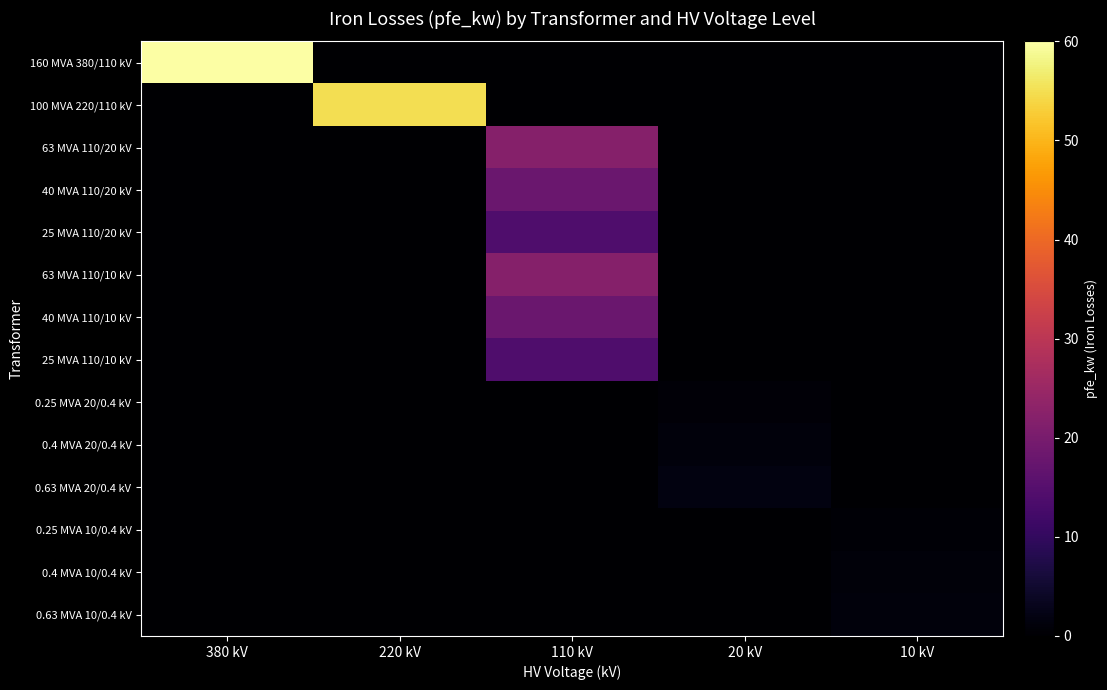

Reading right to left, transcribe all the data shown in this chart.

160 MVA 380/110 kV: 10 kV=0.0	20 kV=0.0	110 kV=0.0	220 kV=0.0	380 kV=60.0
100 MVA 220/110 kV: 10 kV=0.0	20 kV=0.0	110 kV=0.0	220 kV=55.0	380 kV=0.0
63 MVA 110/20 kV: 10 kV=0.0	20 kV=0.0	110 kV=22.0	220 kV=0.0	380 kV=0.0
40 MVA 110/20 kV: 10 kV=0.0	20 kV=0.0	110 kV=18.0	220 kV=0.0	380 kV=0.0
25 MVA 110/20 kV: 10 kV=0.0	20 kV=0.0	110 kV=14.0	220 kV=0.0	380 kV=0.0
63 MVA 110/10 kV: 10 kV=0.0	20 kV=0.0	110 kV=22.0	220 kV=0.0	380 kV=0.0
40 MVA 110/10 kV: 10 kV=0.0	20 kV=0.0	110 kV=18.0	220 kV=0.0	380 kV=0.0
25 MVA 110/10 kV: 10 kV=0.0	20 kV=0.0	110 kV=14.0	220 kV=0.0	380 kV=0.0
0.25 MVA 20/0.4 kV: 10 kV=0.0	20 kV=0.8	110 kV=0.0	220 kV=0.0	380 kV=0.0
0.4 MVA 20/0.4 kV: 10 kV=0.0	20 kV=1.4	110 kV=0.0	220 kV=0.0	380 kV=0.0
0.63 MVA 20/0.4 kV: 10 kV=0.0	20 kV=1.6	110 kV=0.0	220 kV=0.0	380 kV=0.0
0.25 MVA 10/0.4 kV: 10 kV=0.6	20 kV=0.0	110 kV=0.0	220 kV=0.0	380 kV=0.0
0.4 MVA 10/0.4 kV: 10 kV=0.9	20 kV=0.0	110 kV=0.0	220 kV=0.0	380 kV=0.0
0.63 MVA 10/0.4 kV: 10 kV=1.2	20 kV=0.0	110 kV=0.0	220 kV=0.0	380 kV=0.0